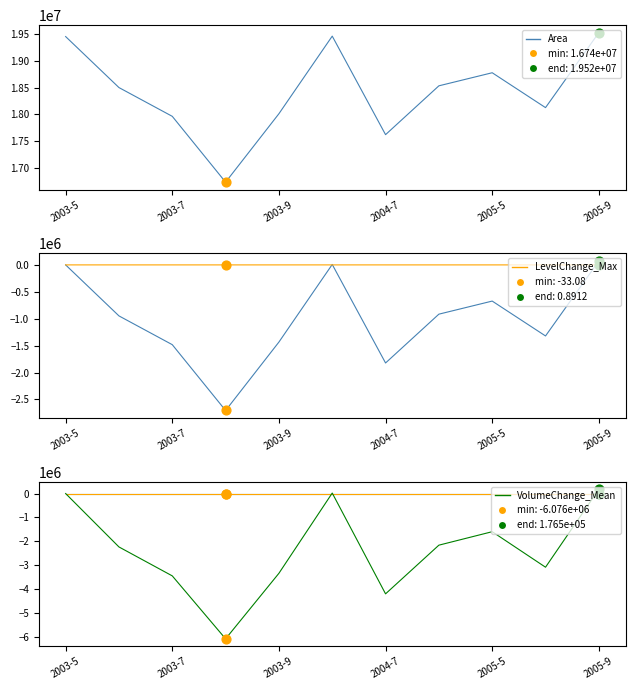

Which series contains the lowest Y value?

VolumeChange_Mean